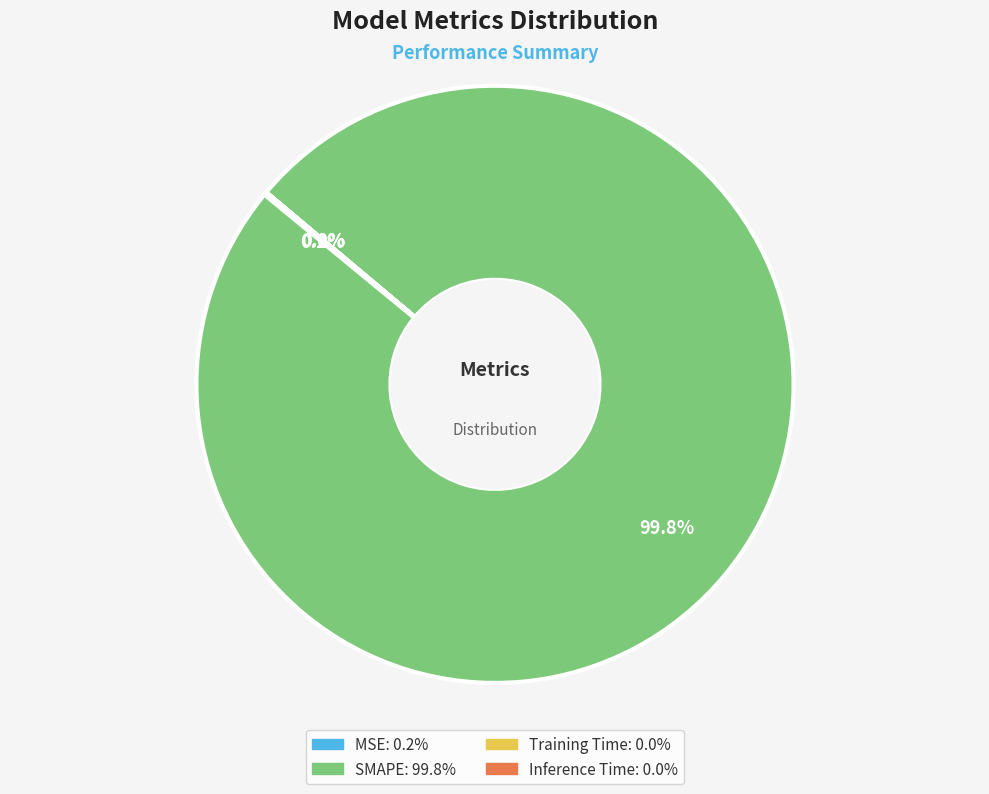

Which slice is the largest?

SMAPE